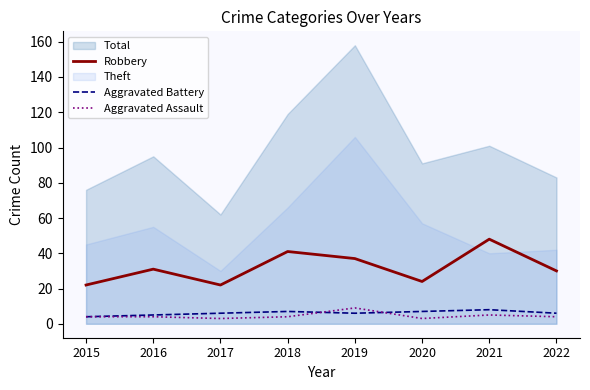

What is the value of the Aggravated Battery point at the 1st from the left?

4